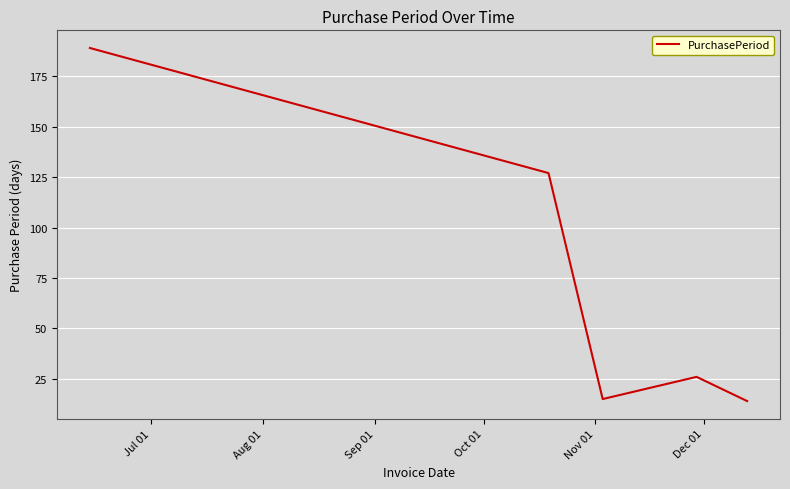

What is the difference between the maximum and minimum values?

175